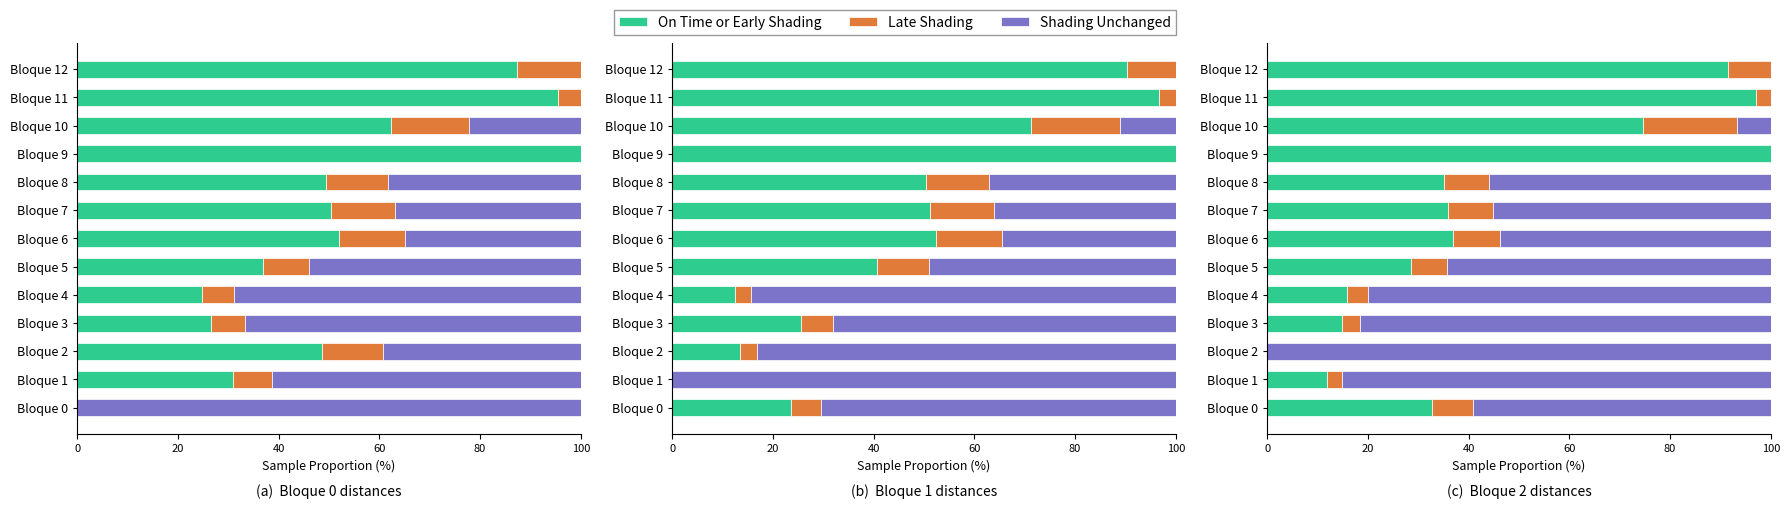

What is the value of the On Time or Early Shading bar at the 8th from the left?

35.9